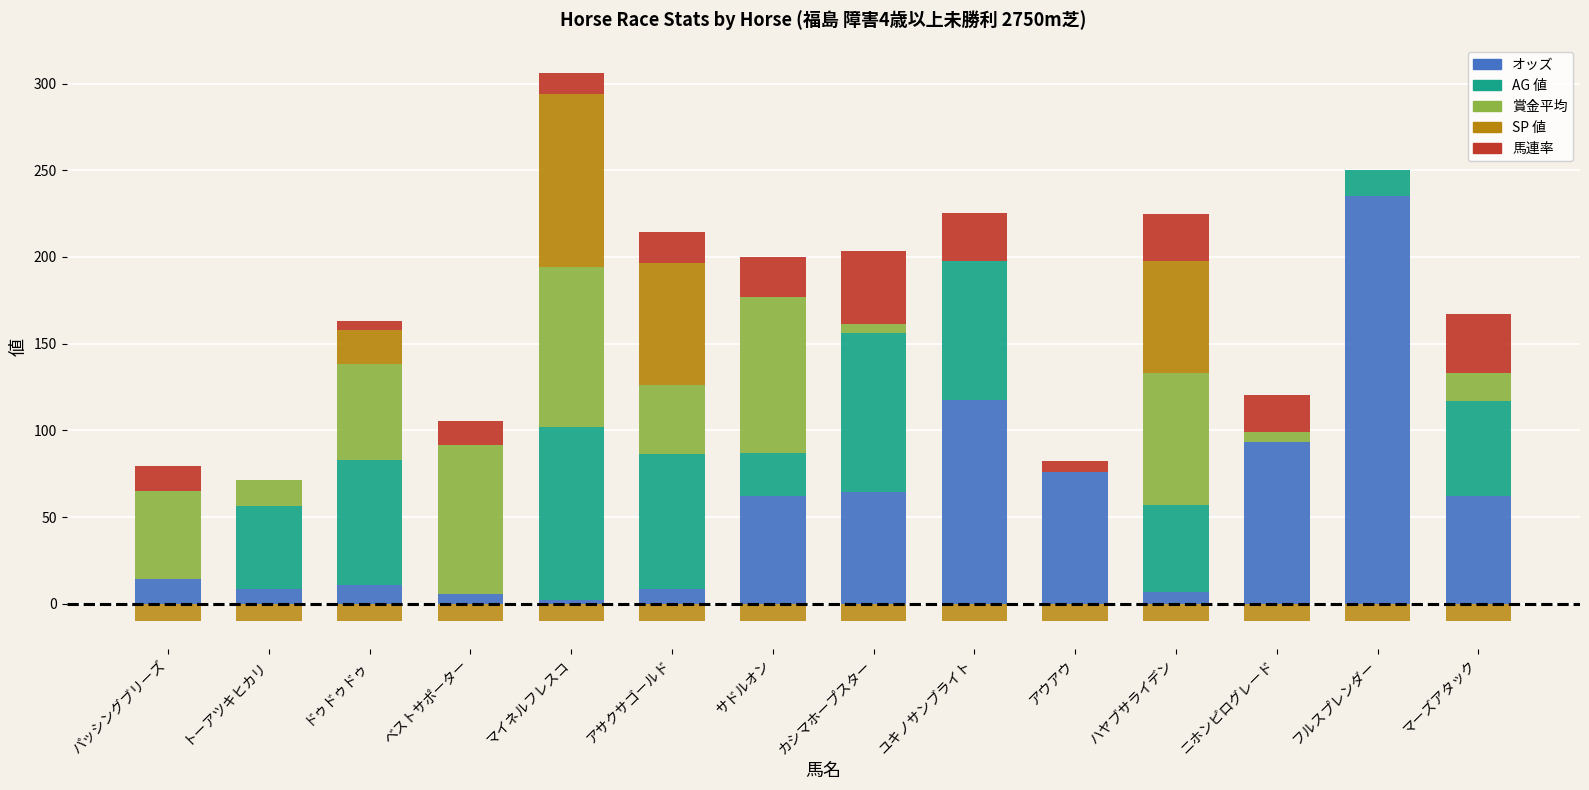

At how many categories does at least one series exceed 197?

1